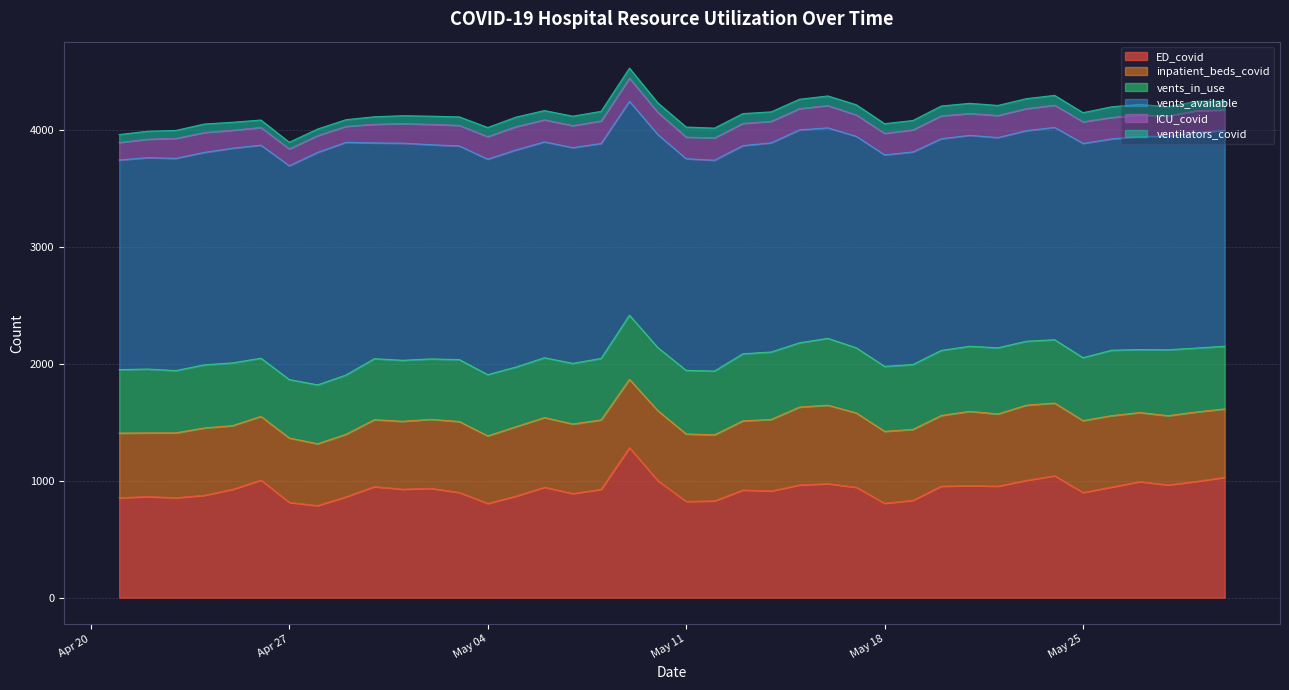

What position from the left is 2021-05-23?

33